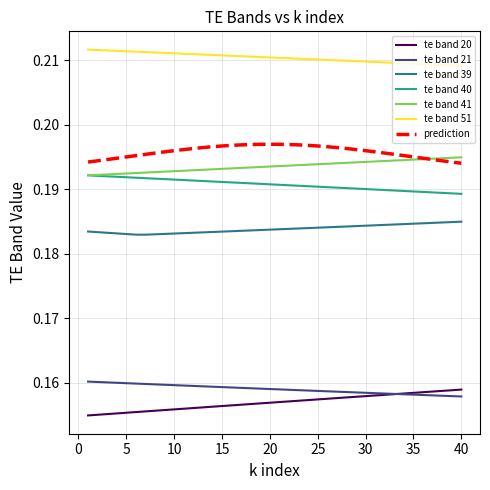

Which series has the largest total across all categories?

te band 51